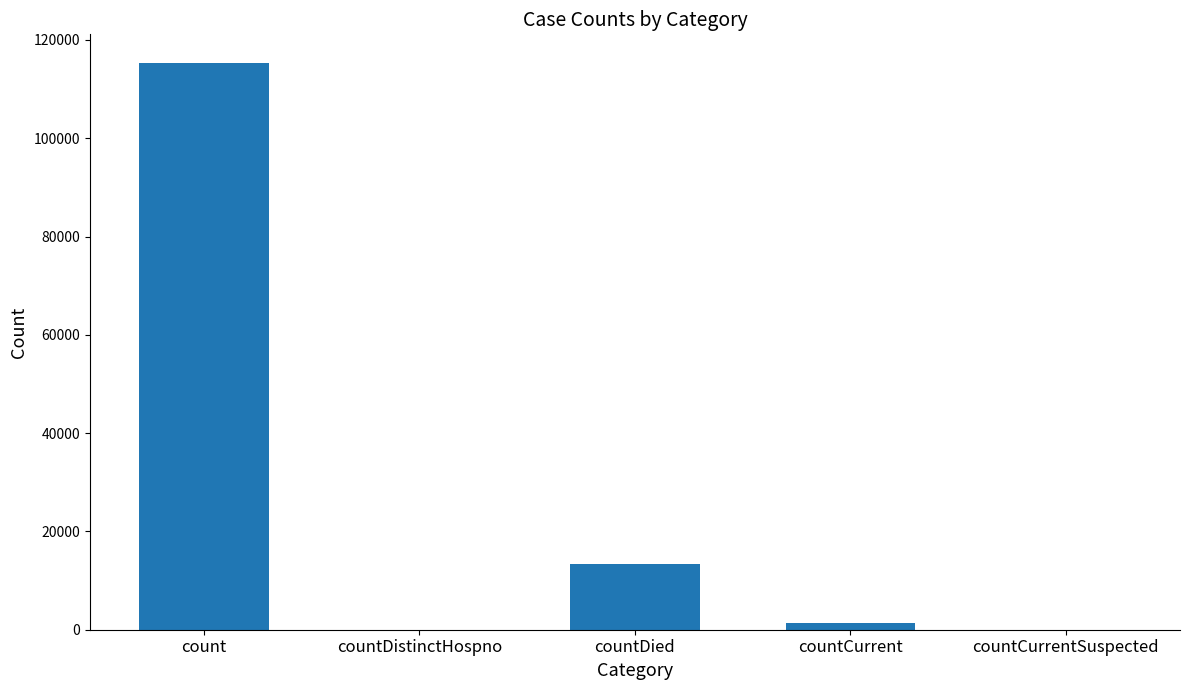

What is the greatest value displayed?

115379